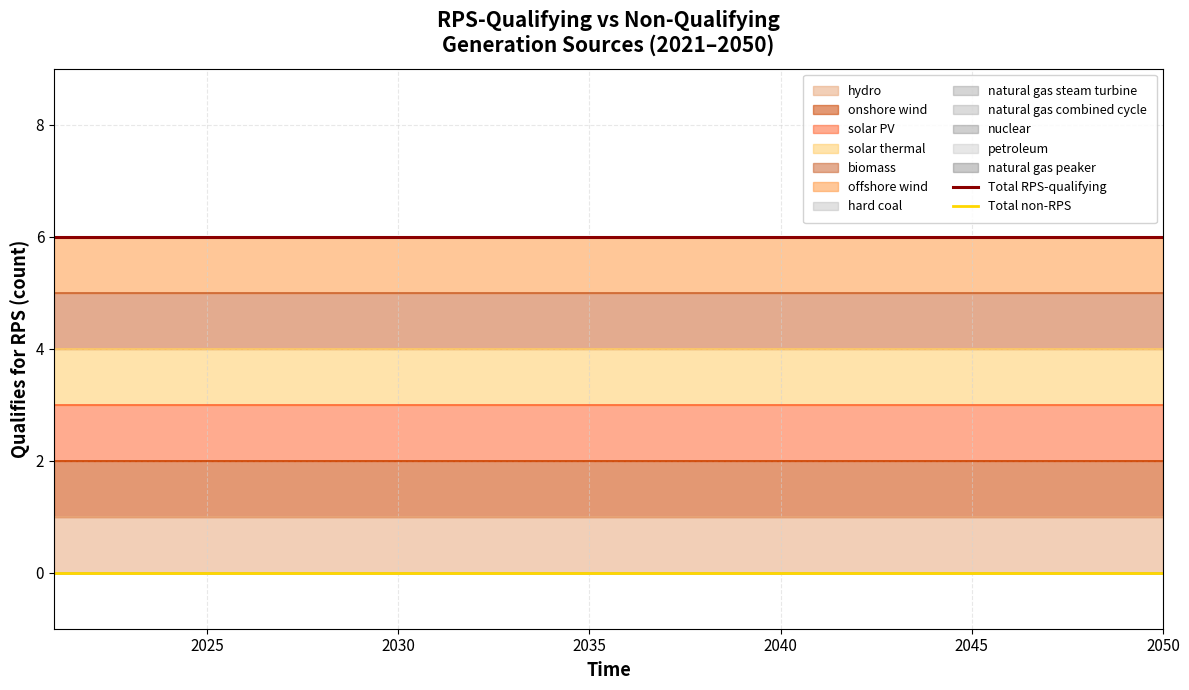

True or false: Total RPS-qualifying and Total non-RPS intersect in this chart.

False